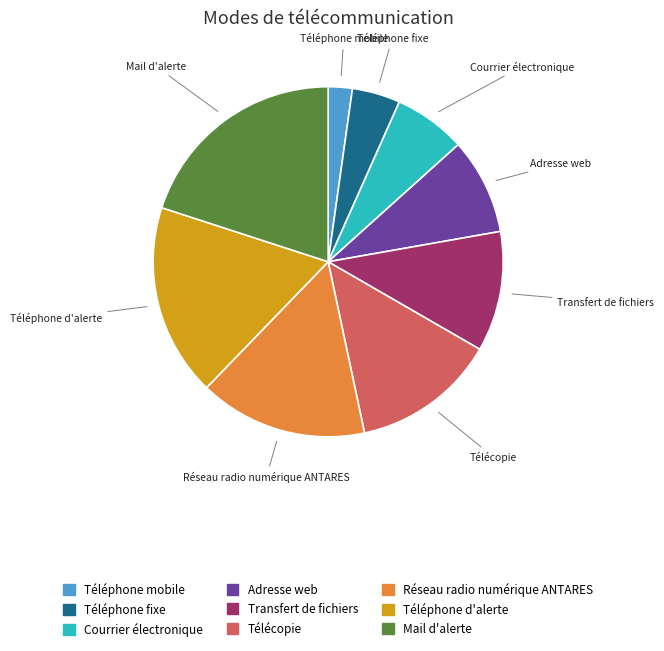

Between Mail d'alerte and Téléphone mobile, which is larger?

Mail d'alerte